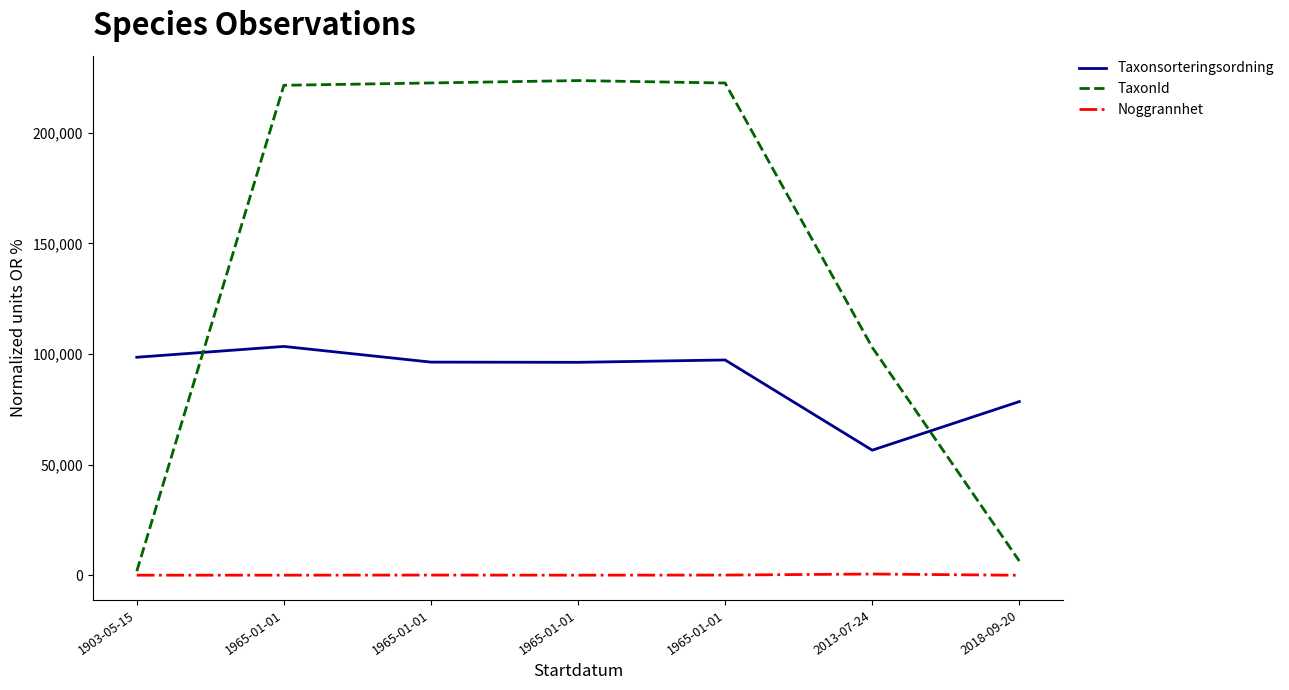

Count the number of categories in the chart.

7